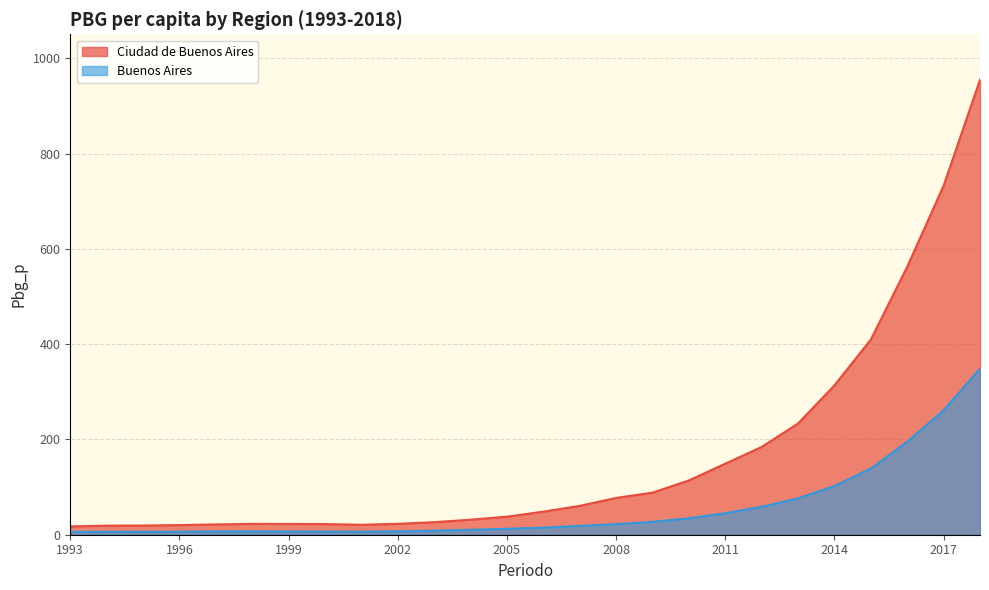

Does the chart have visible grid lines?

Yes